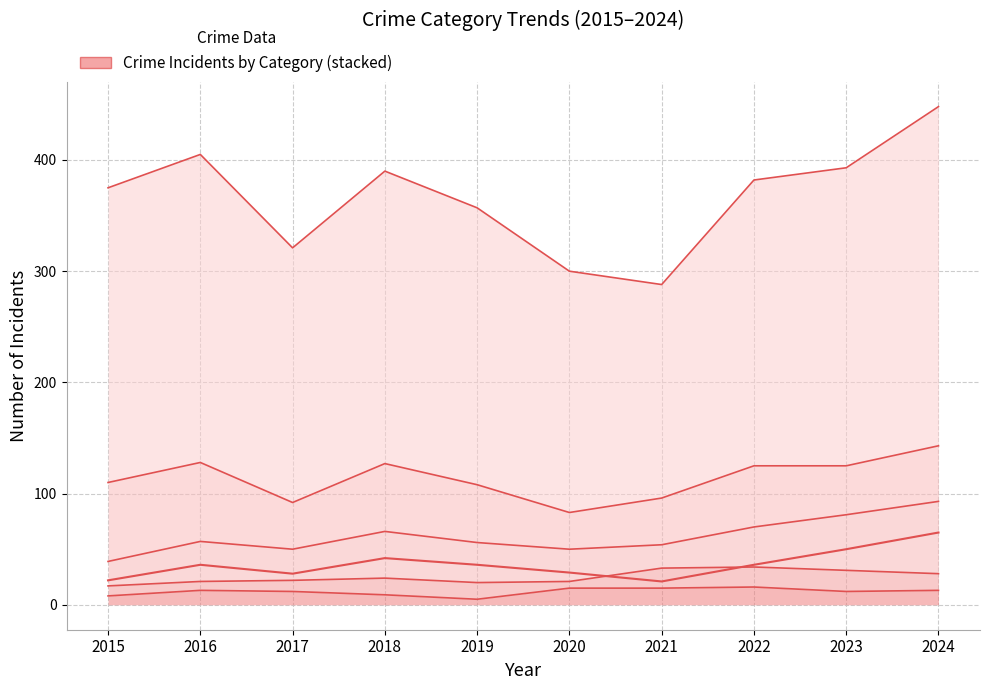

What is the greatest value displayed?

448